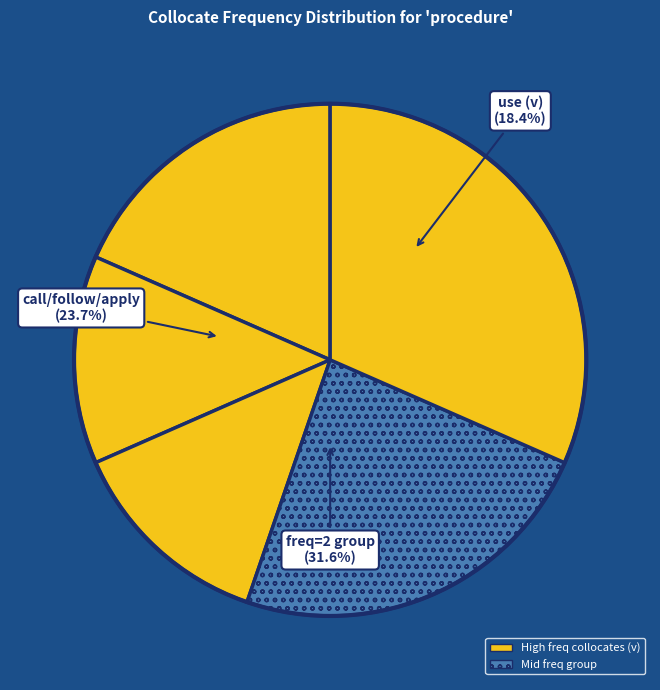

What is the largest slice in the pie chart?

use (v)